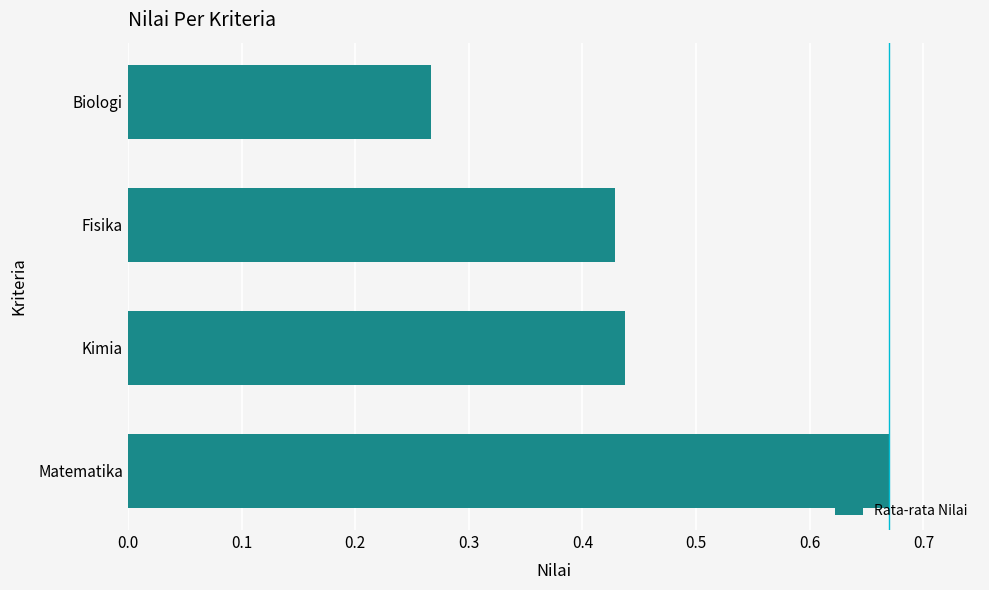

What is the sum of all values?

1.8